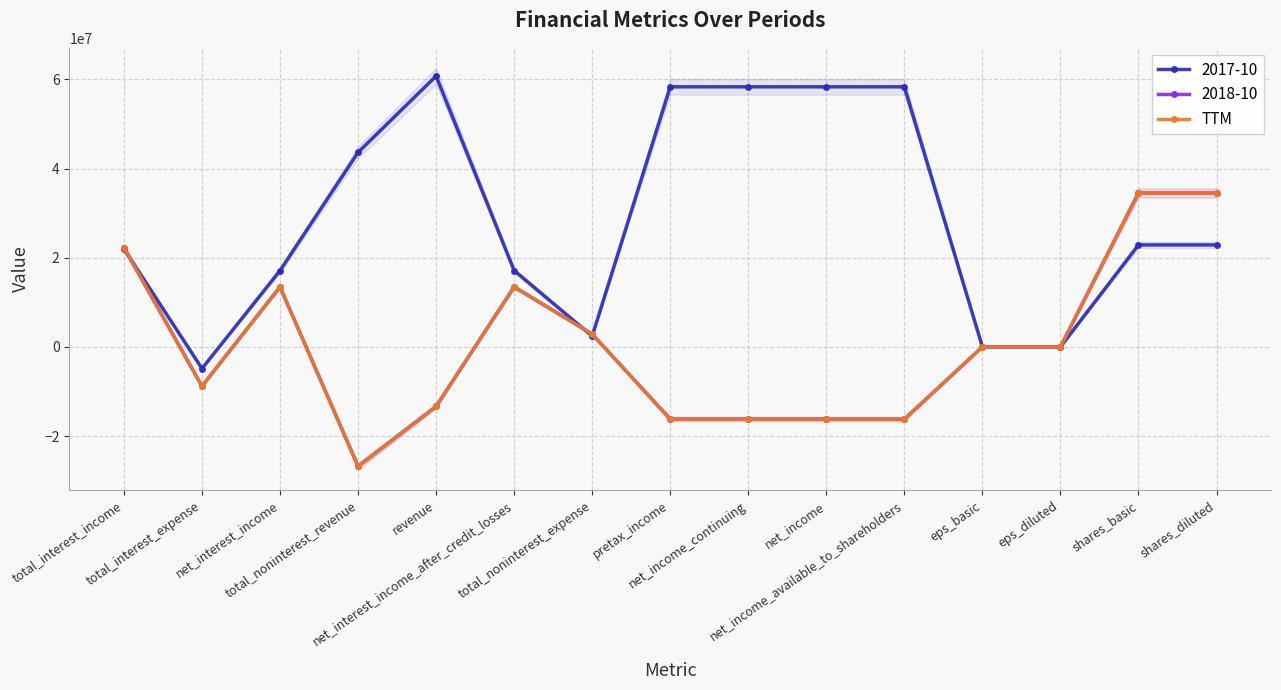

Reading left to right, transcribe all the data shown in this chart.

22282000.0	-8820000.0	13462000.0	-26810000.0	-13349000.0	13462000.0	2859000.0	-16208000.0	-16208000.0	-16208000.0	-16208000.0	2.5	2.5	34525000.0	34525000.0